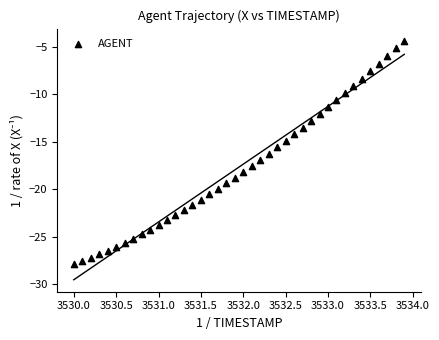

What is the range of X values (max minus min)?

3.9